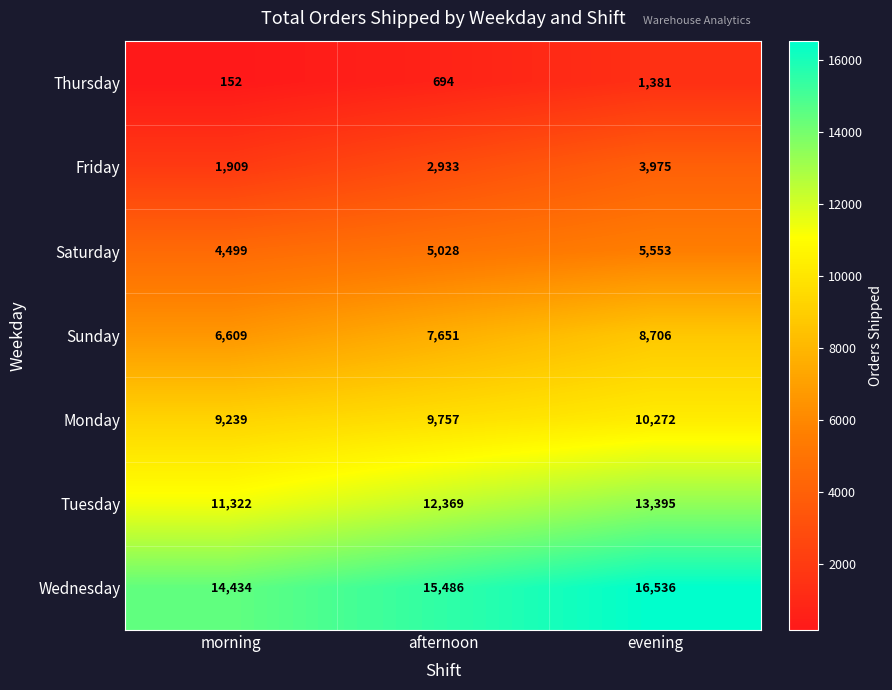

Count the number of data series in this chart.

7